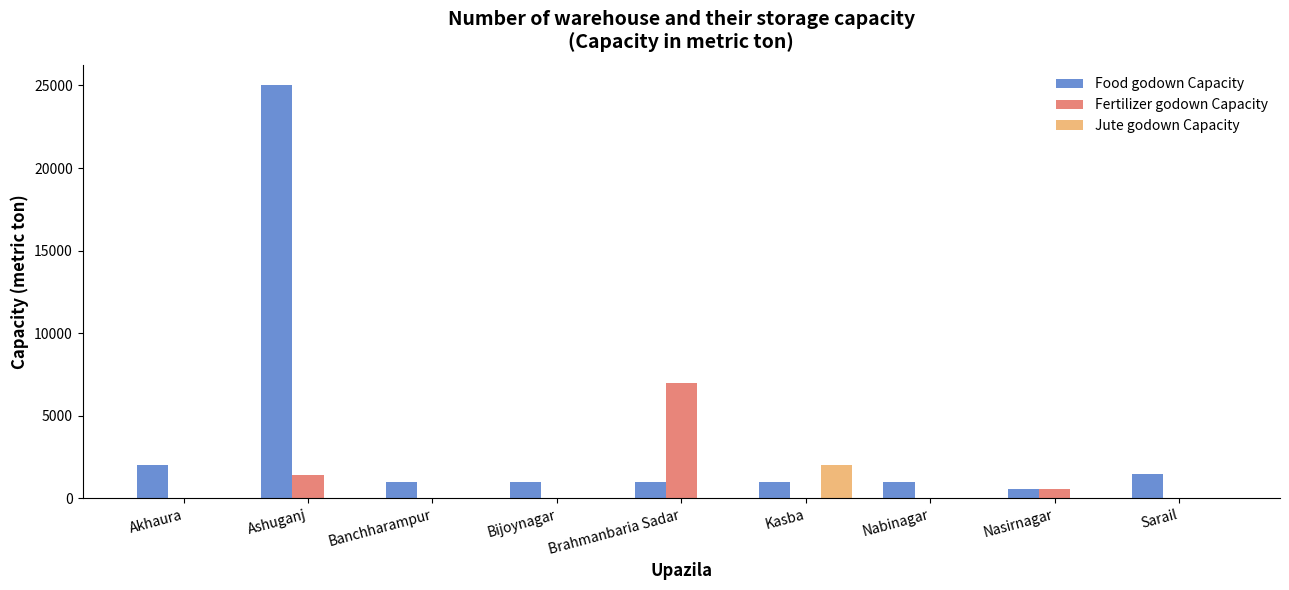

What is the maximum value shown in the chart?

25000